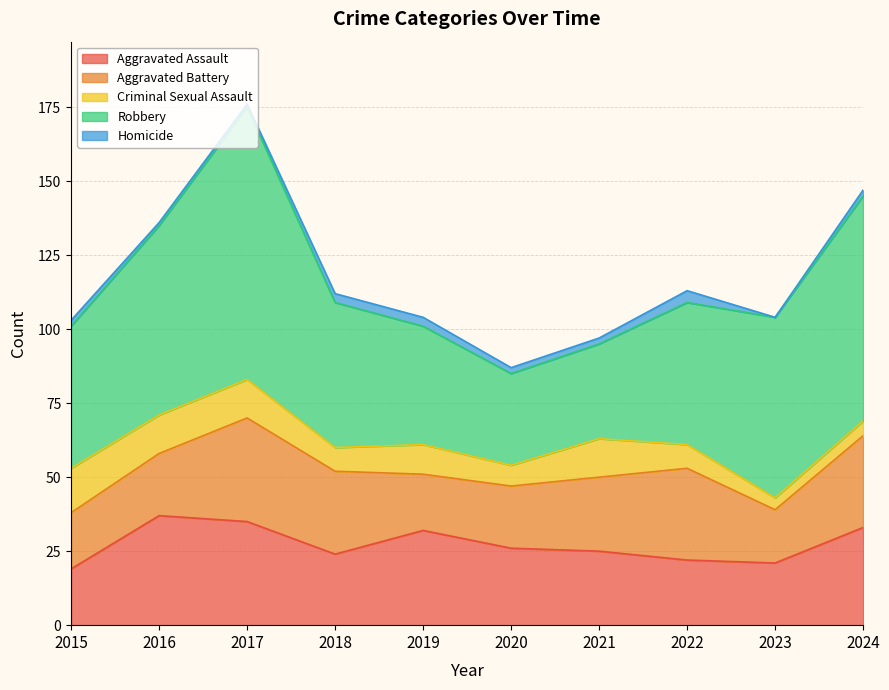

Which category has the lowest value across all series?

2023